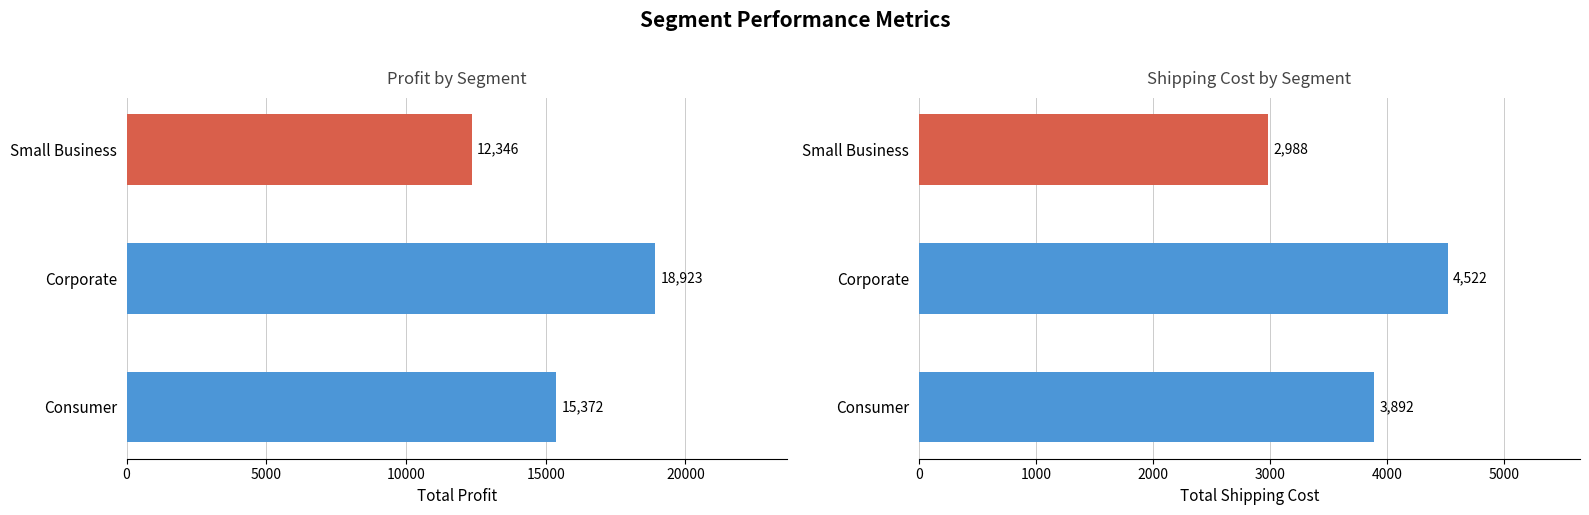

What is the value of the Shipping Cost bar at the 2nd from the left?

4521.8